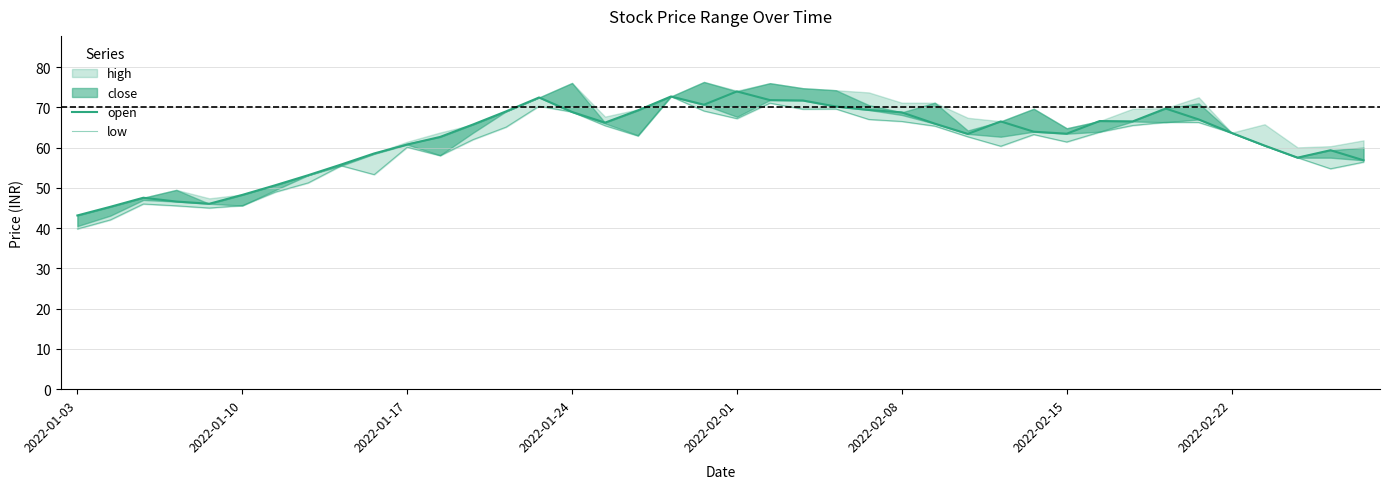

Which category has the lowest value in the low series?

2022-01-03